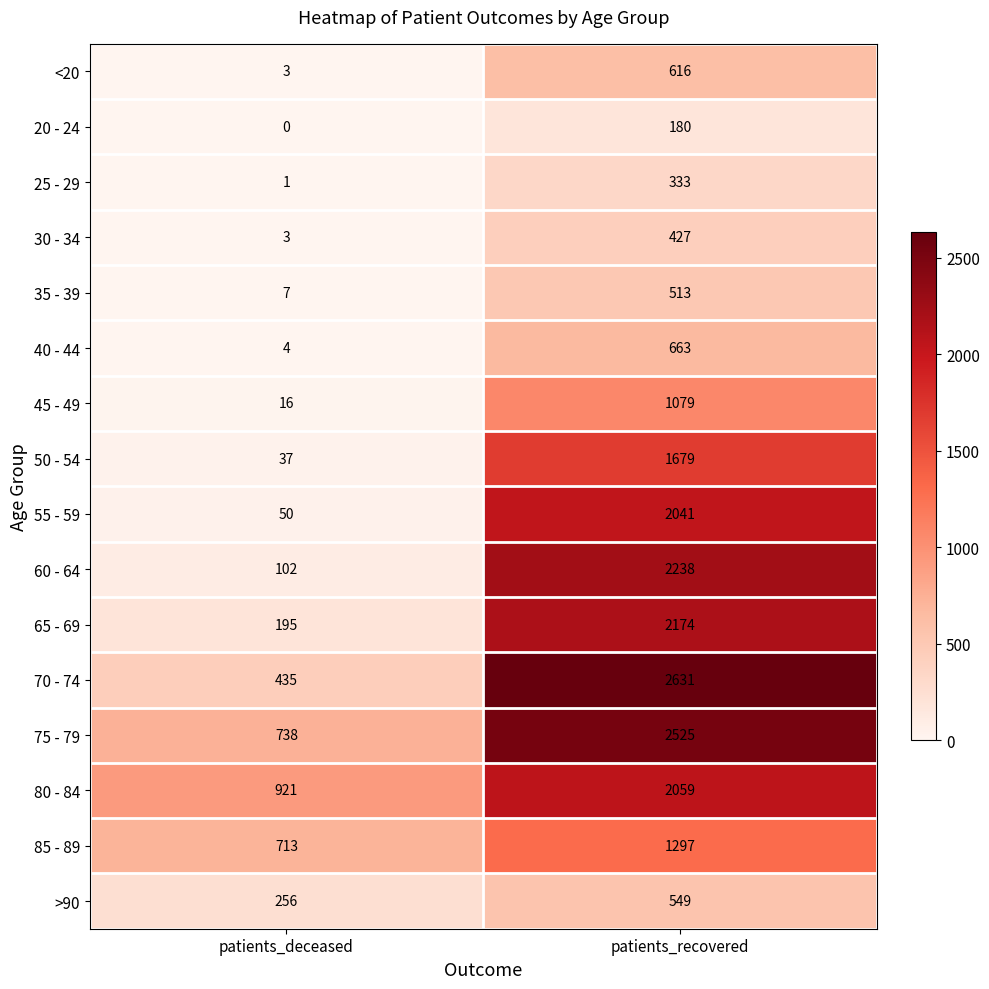

True or false: 75 - 79 has a value of 738 at patients_deceased.

True